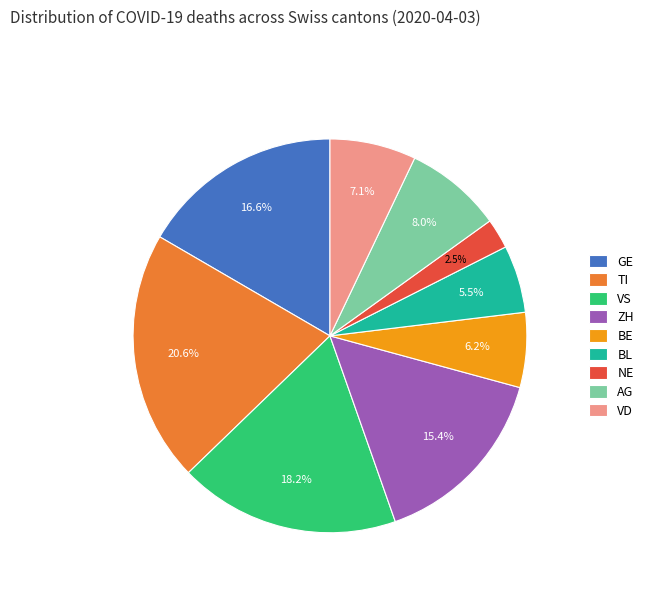

Is there a majority slice in this chart?

No